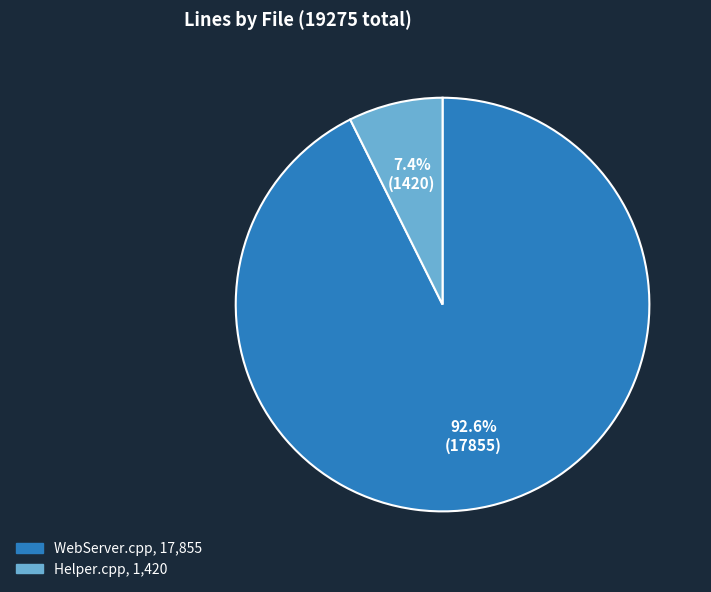

How many segments does this pie chart have?

2